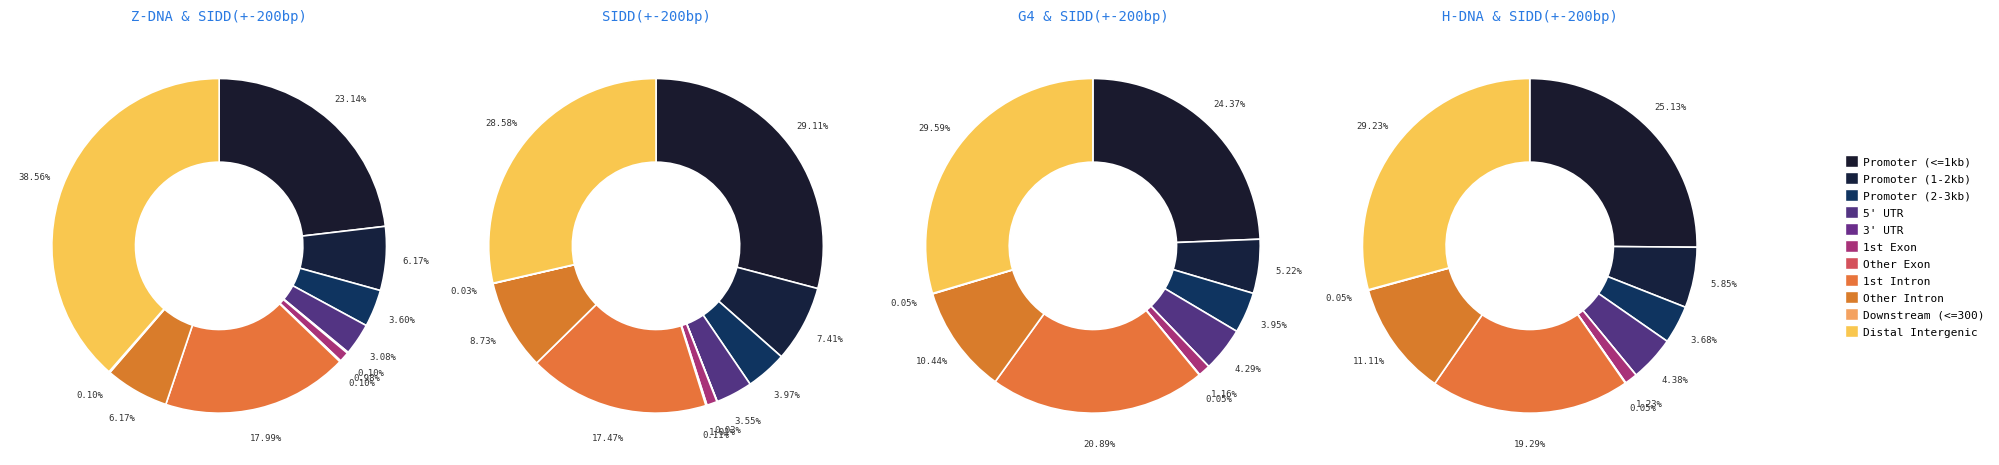

Is there any slice that represents more than half of the pie?

No